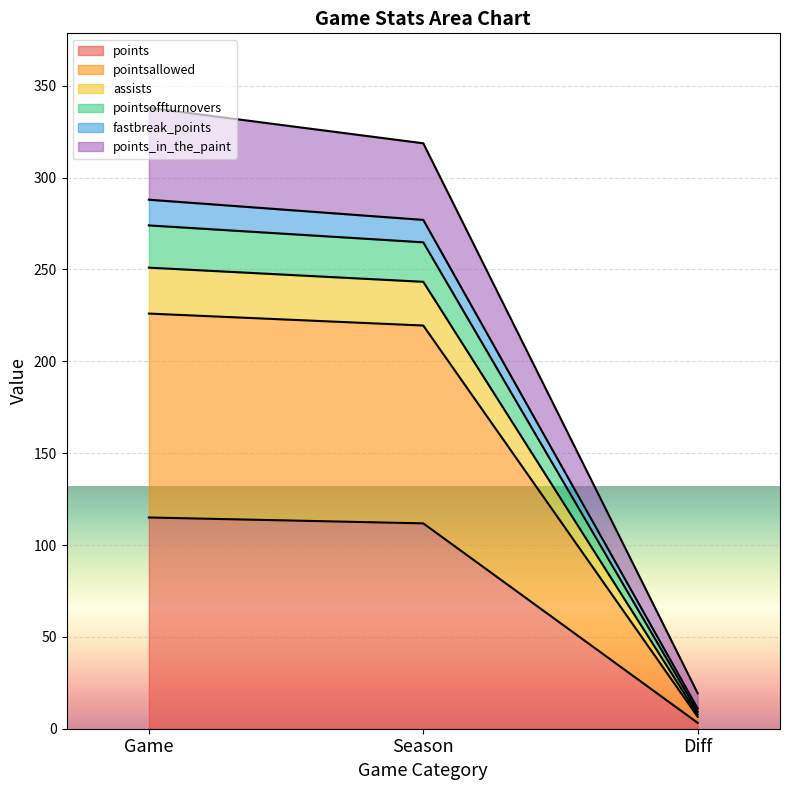

At which label does points reach its minimum?

Diff